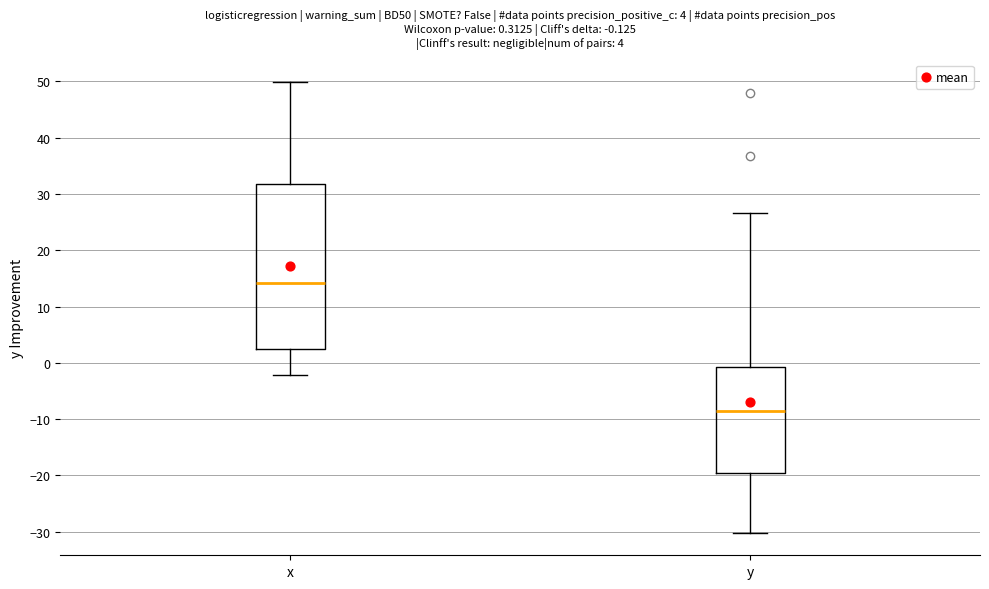

Which box has the lowest median line?

y